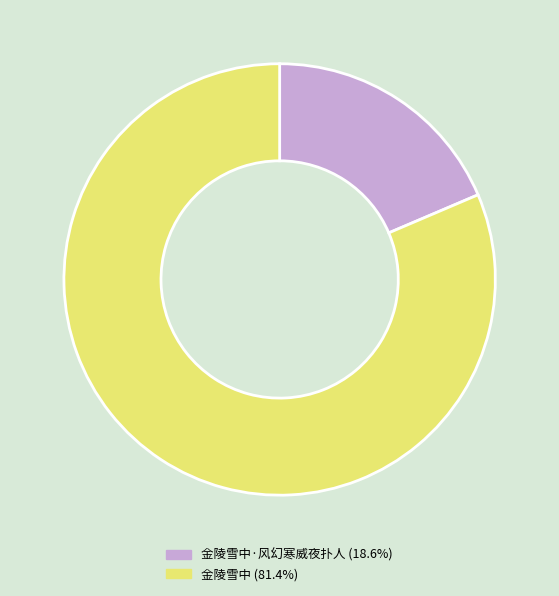

Is there a majority slice in this chart?

Yes